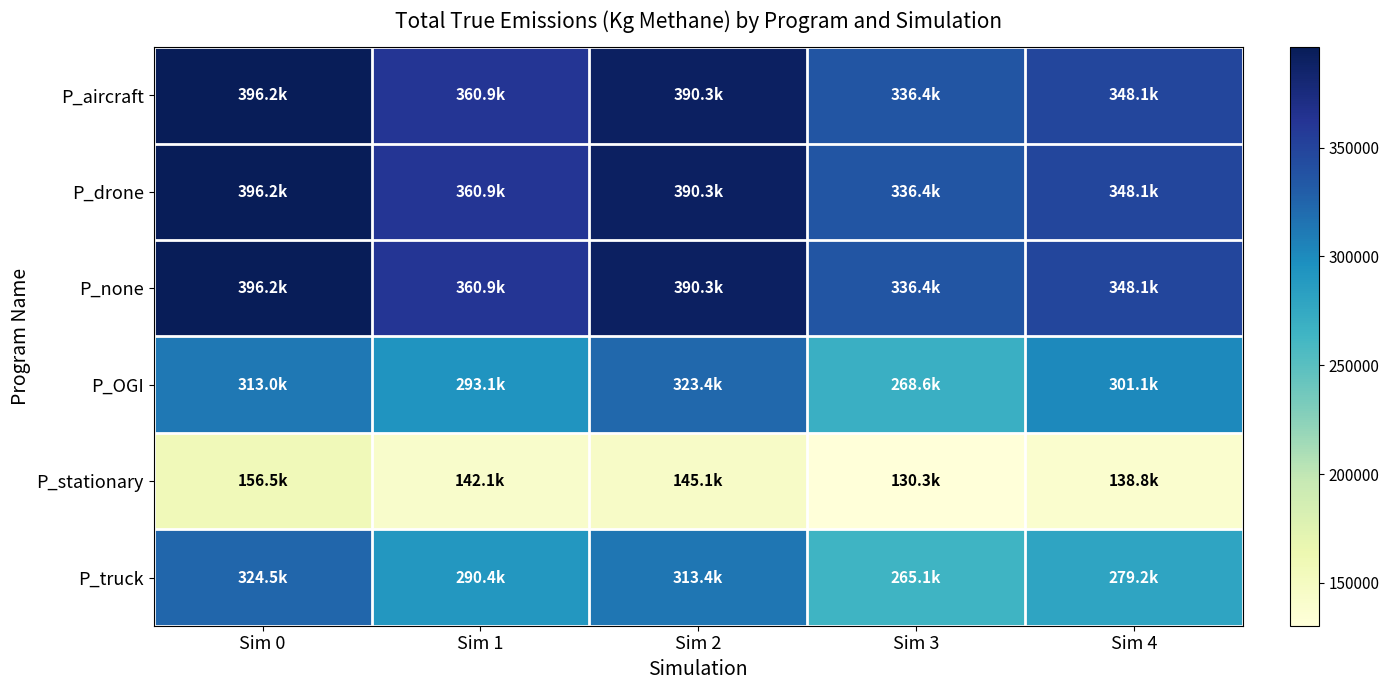

Which series changed the most between Sim 0 and Sim 2?

P_stationary